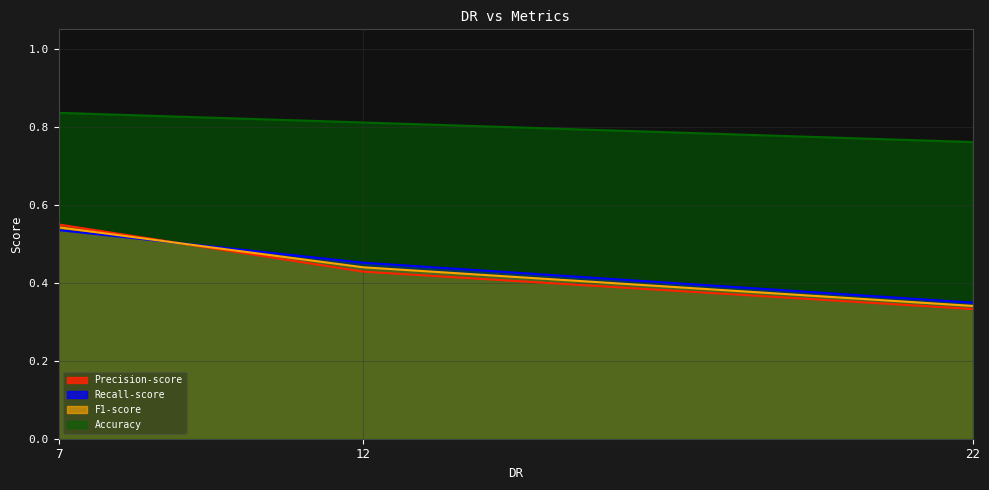

Between 12 and 22, which series saw the biggest shift?

Recall-score